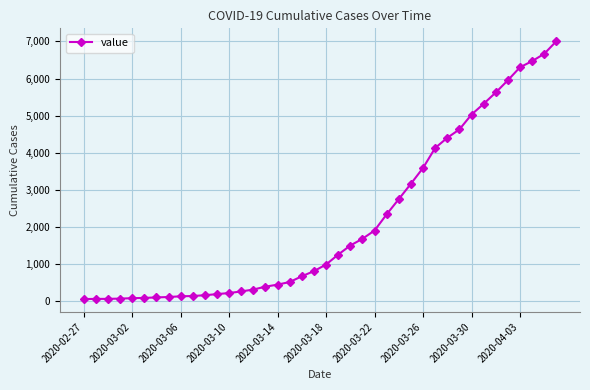

What is the greatest value displayed?

7004